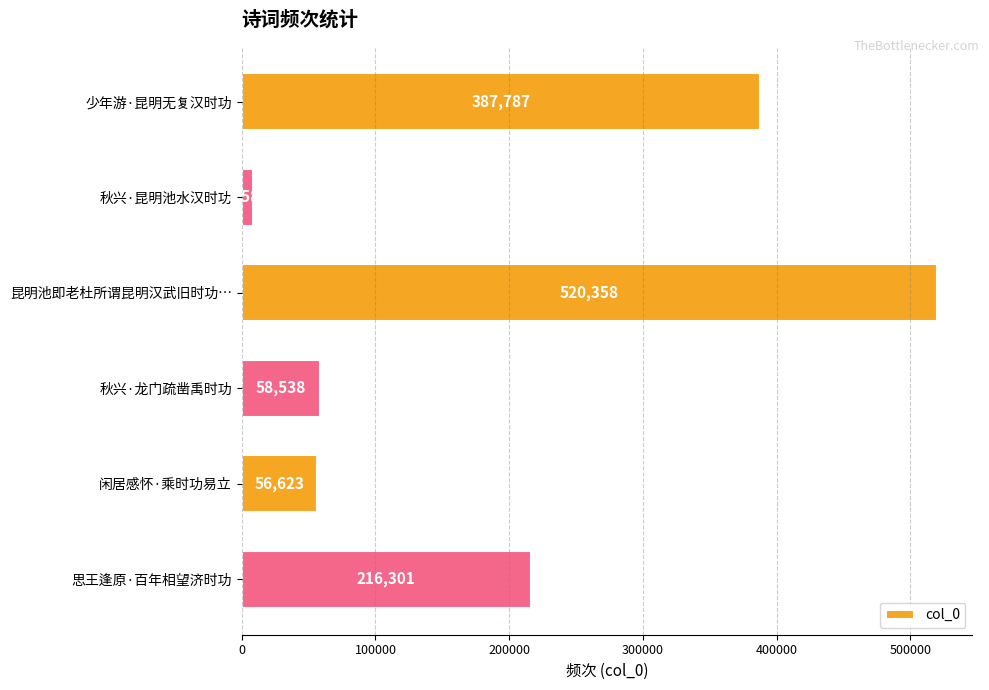

What is the approximate value at 思王逢原·百年相望济时功, to the nearest 50?

216300